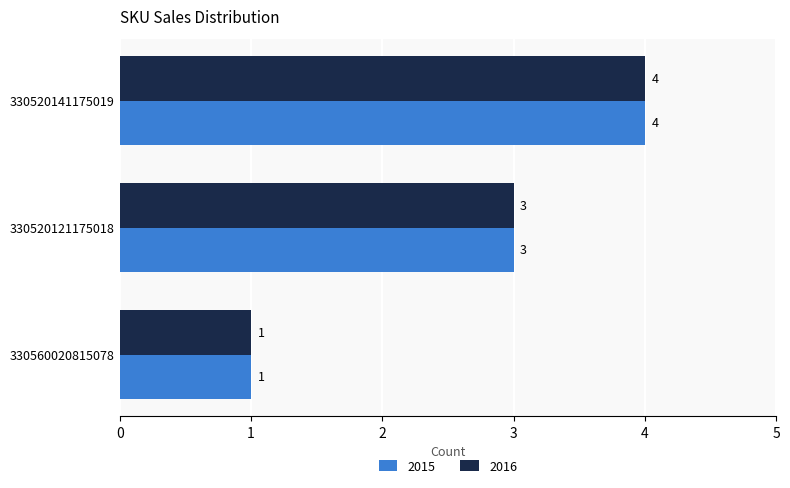

Count the 2016 values in the range 1 to 4.

3